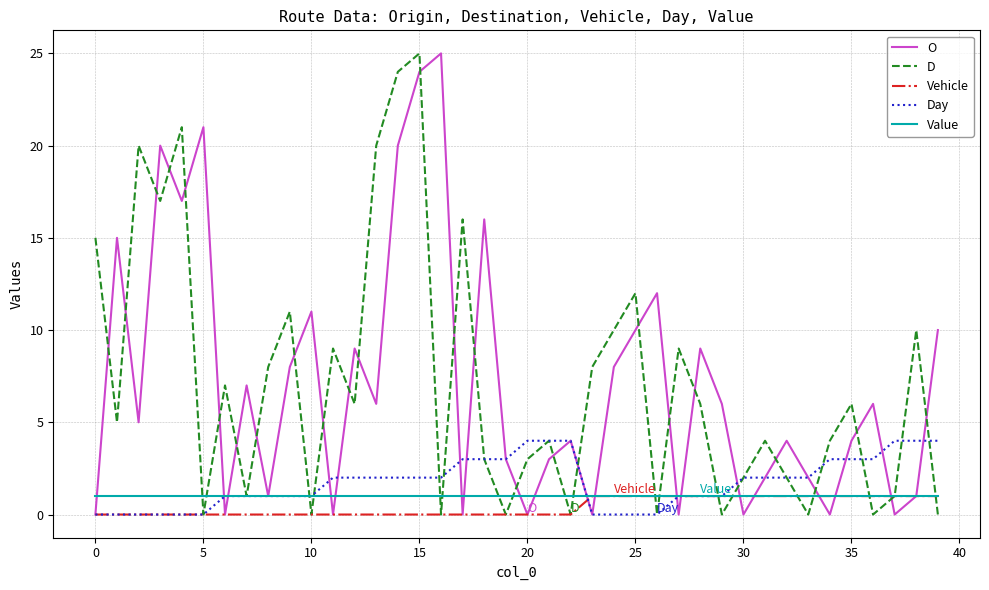

What is the maximum value for Day?

4